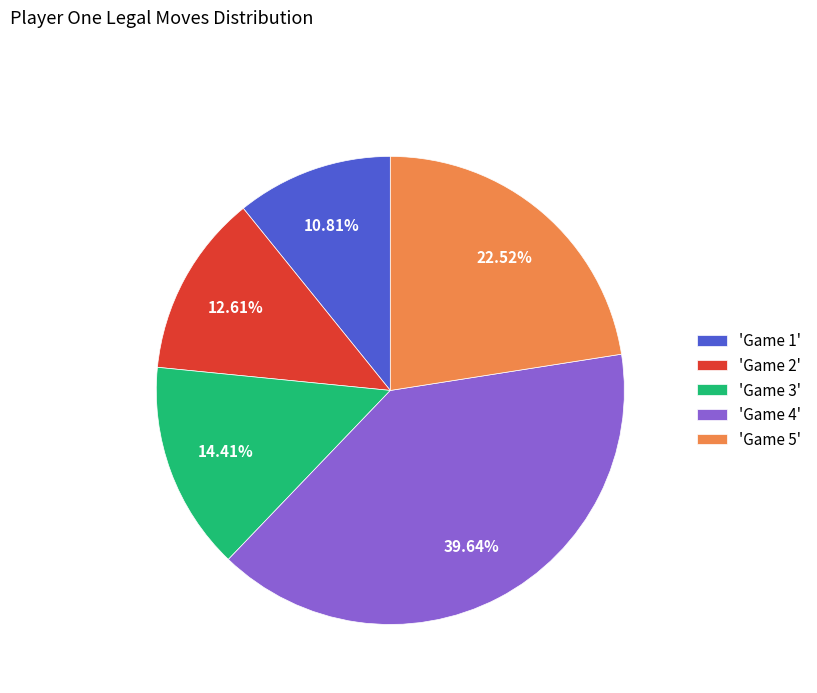

Does any single category account for the majority?

No